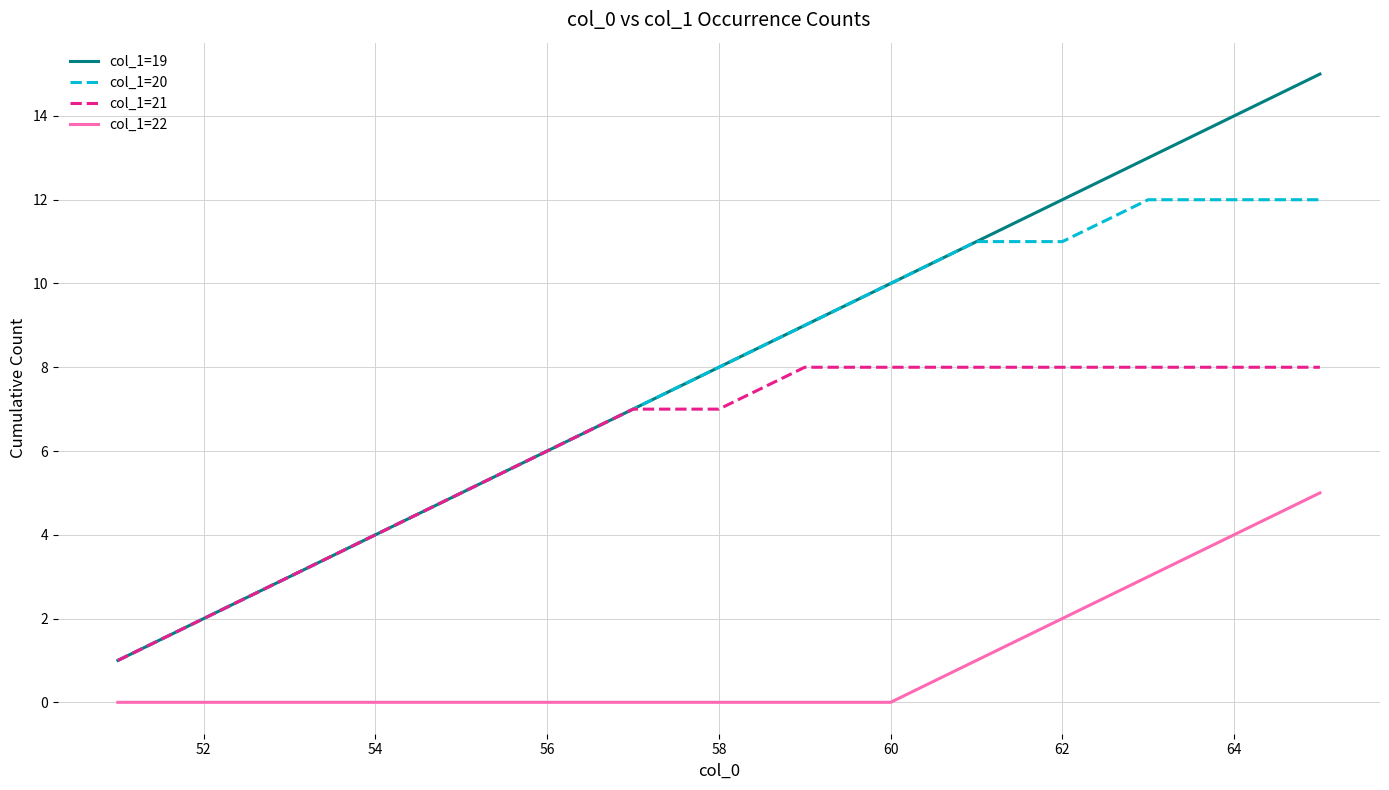

Rank the series by their maximum value, from lowest to highest.

col_1=22, col_1=21, col_1=20, col_1=19